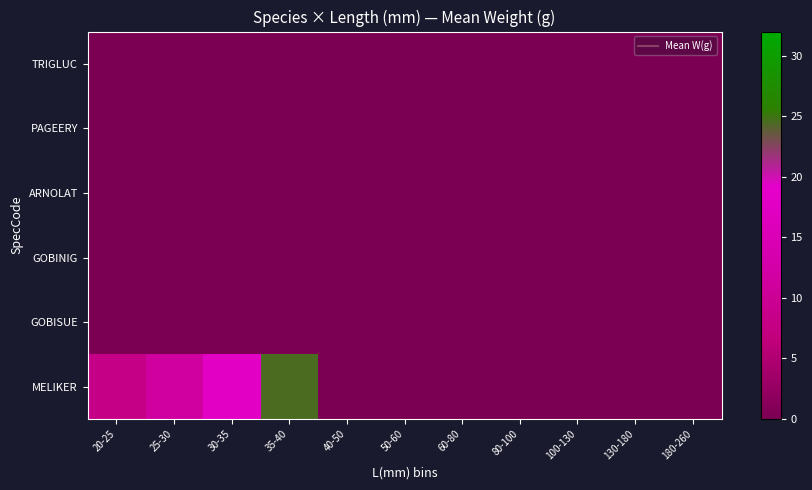

What is the total value across all series at 25-30?

11.6